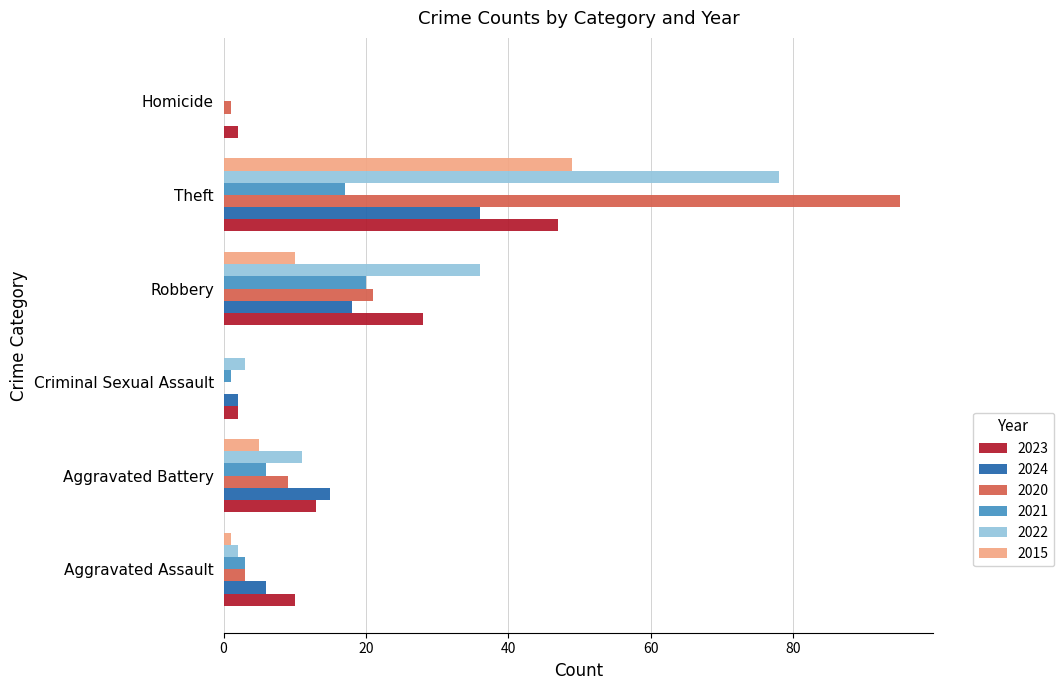

Between Robbery and Theft, which series saw the biggest shift?

2020